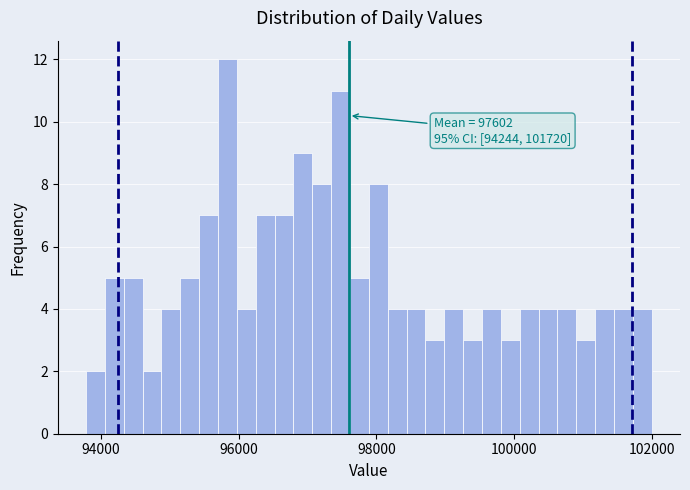

Around what value on the x-axis is the tallest bar? Give the approximate position of its centre, as read against the axis.

95800